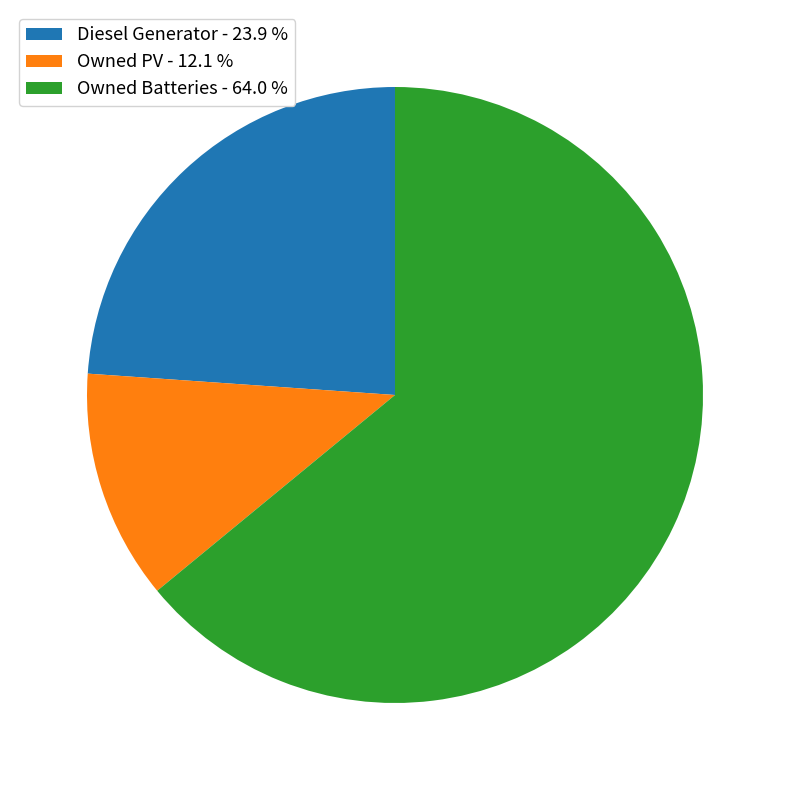

Does Owned Batteries - 64.0 % account for over 50% of the chart?

Yes